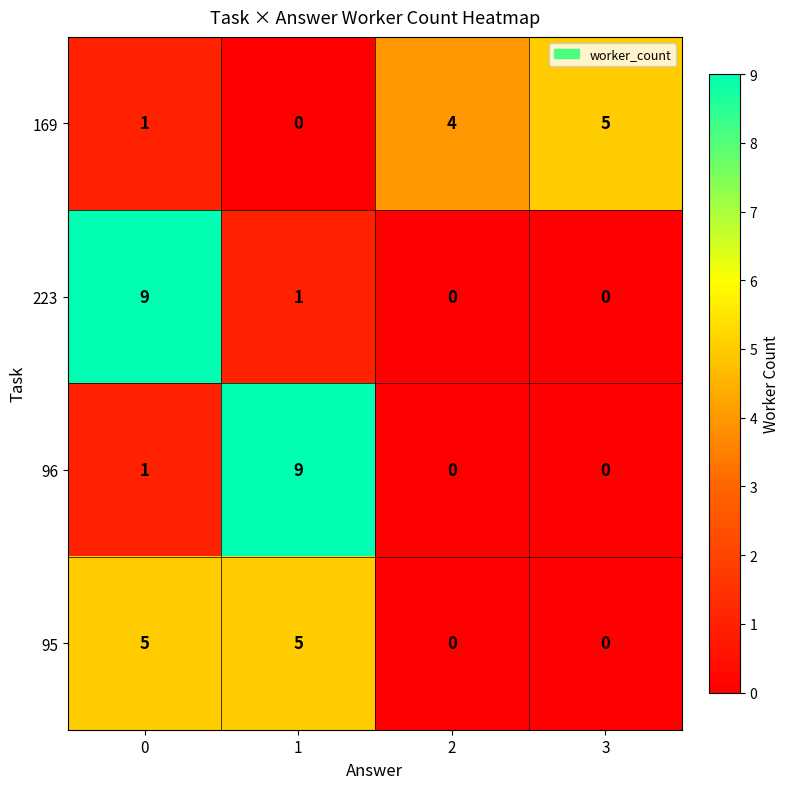

What is the difference between the highest and lowest values at 0?

8